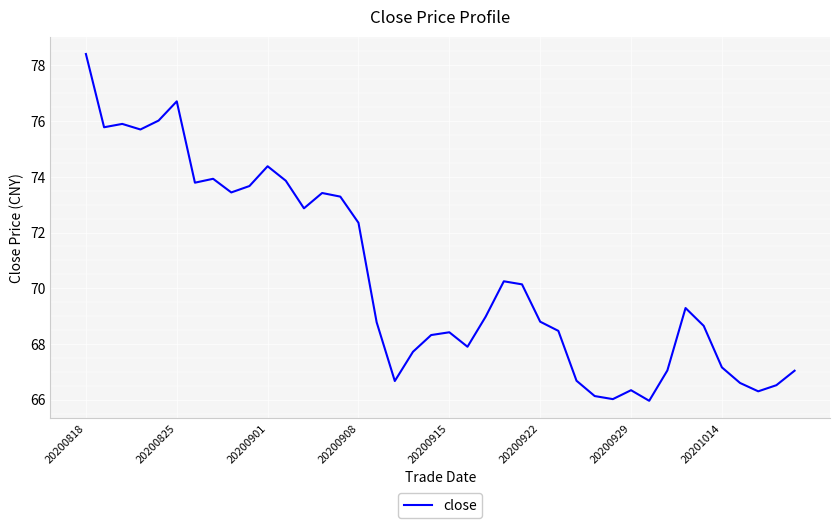

How many categories are shown in the chart?

40